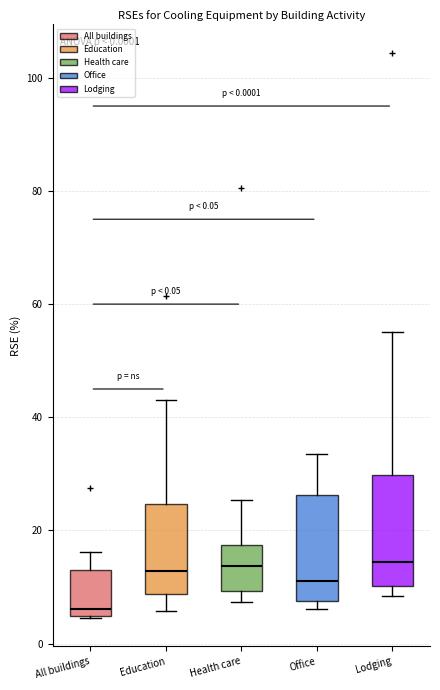

Which box's median line is the lowest?

All buildings